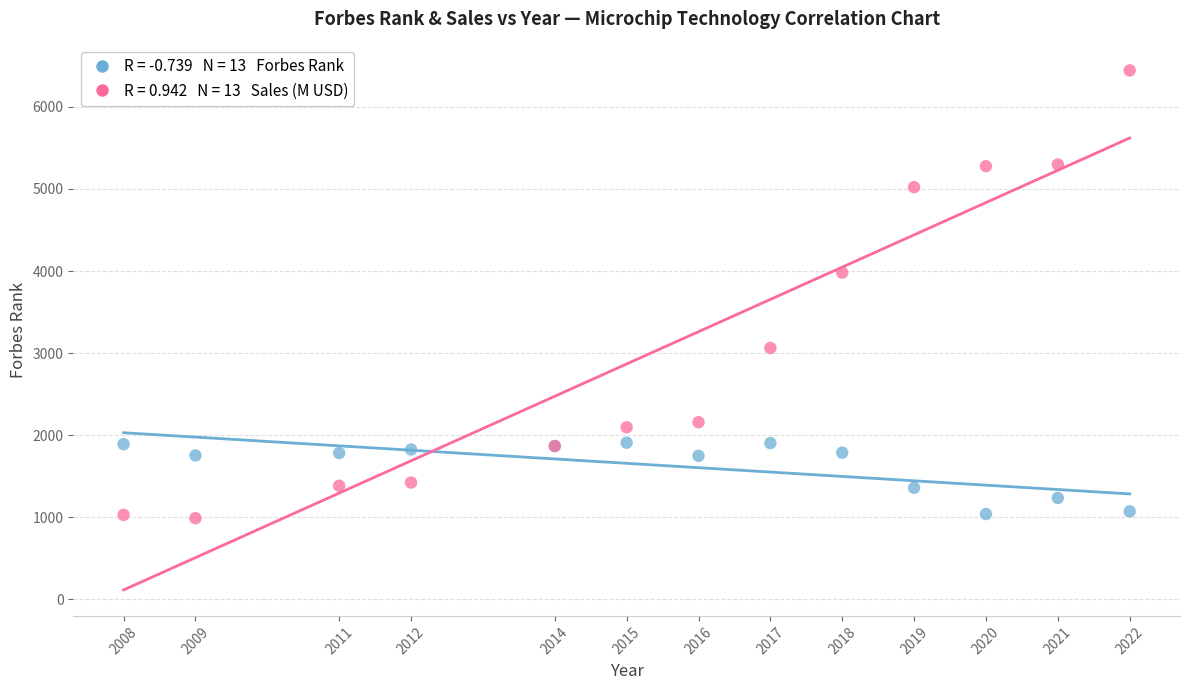

Across all series, what Y value is closest to 3717?

3981